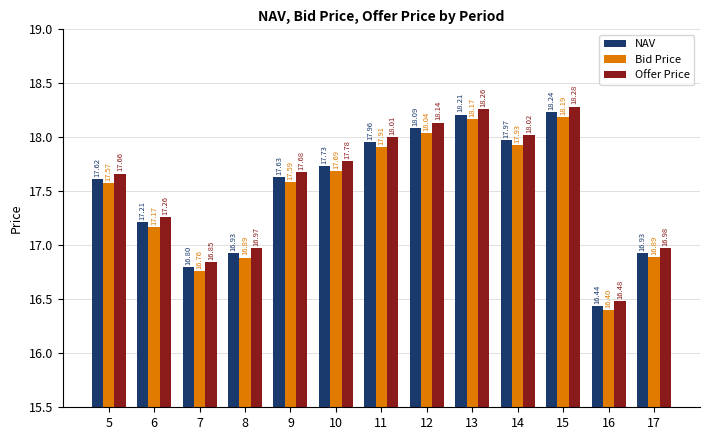

At 5, list the series in order from largest to smallest.

Offer Price, NAV, Bid Price